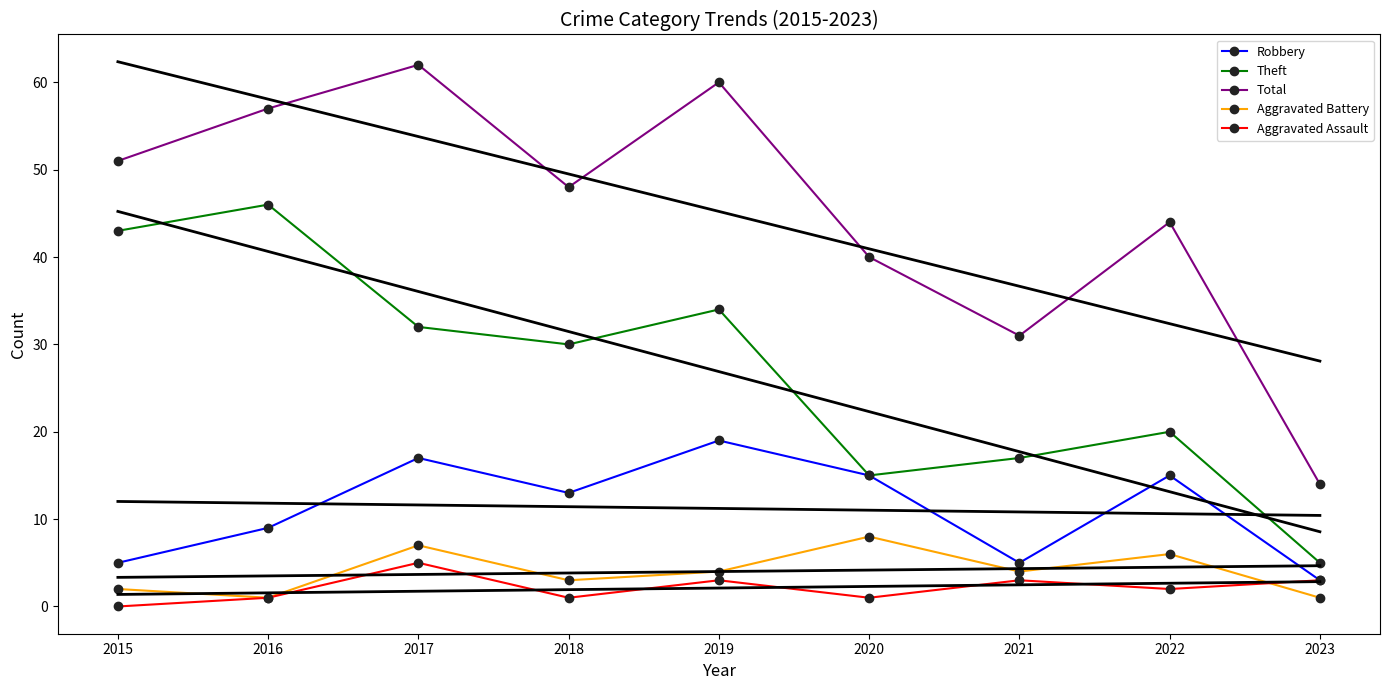

Reading left to right, extract all data points from this chart.

Robbery: 5	9	17	13	19	15	5	15	3
Theft: 43	46	32	30	34	15	17	20	5
Total: 51	57	62	48	60	40	31	44	14
Aggravated Battery: 2	1	7	3	4	8	4	6	1
Aggravated Assault: 0	1	5	1	3	1	3	2	3